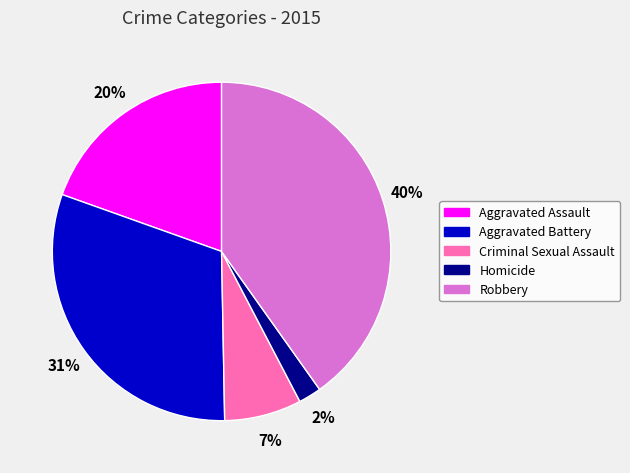

The Robbery slice represents 40% of the pie. True or false?

True